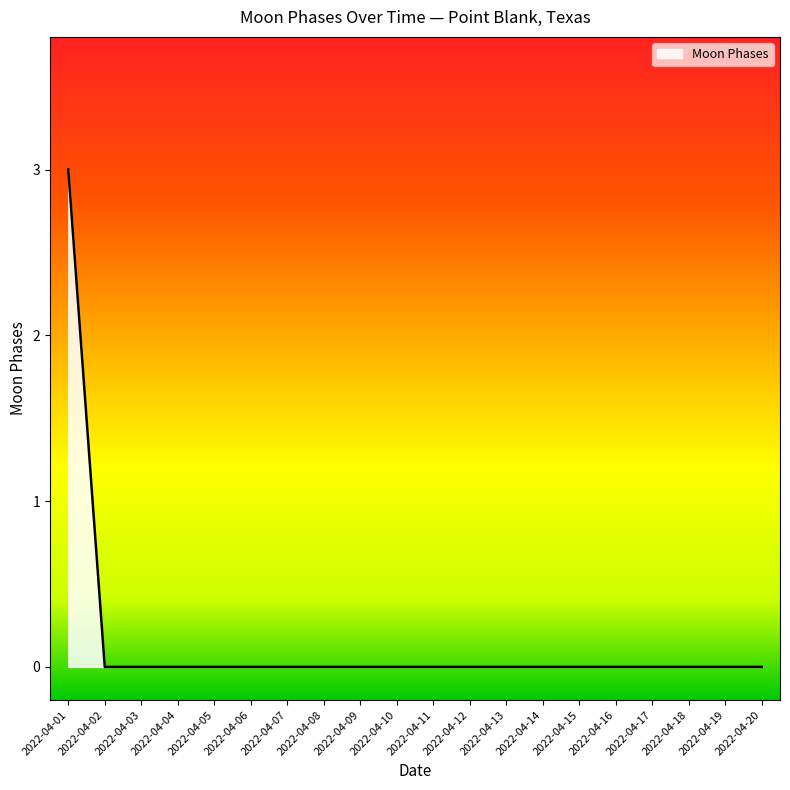

What is the difference between the maximum and minimum values?

3